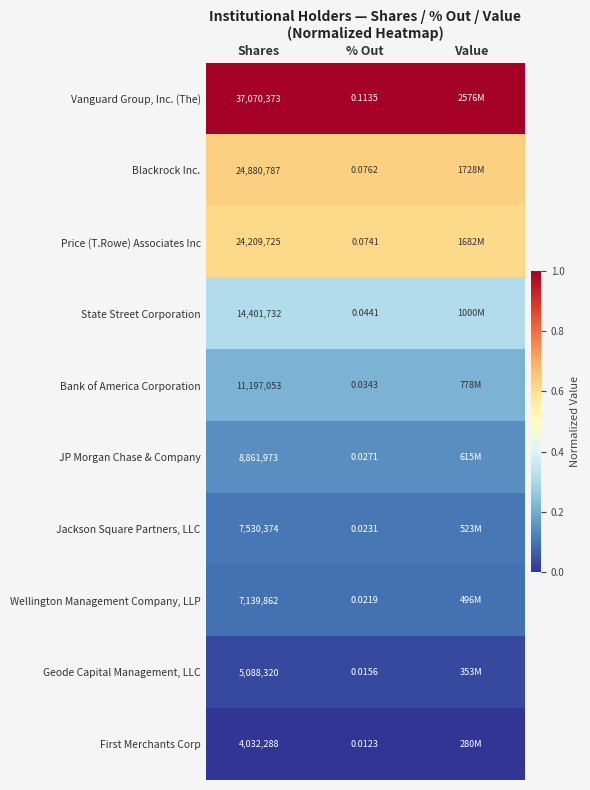

How many data points does each series have?

3